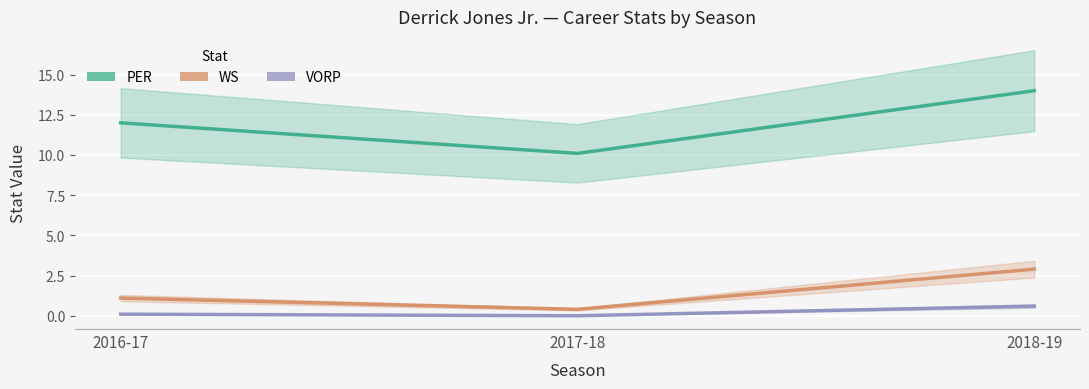

Is this an area chart (filled region under the line)?

No